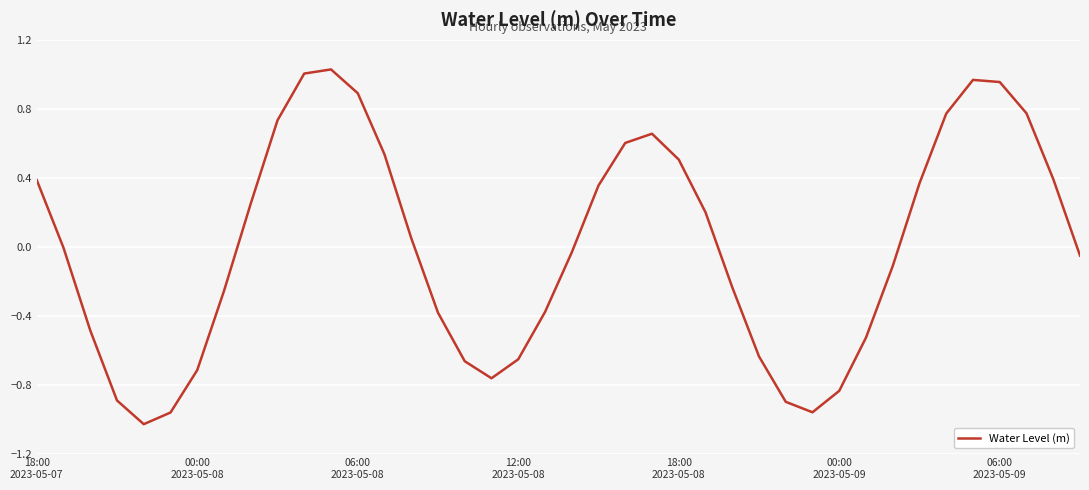

What is the difference between the maximum and minimum values?

2.1